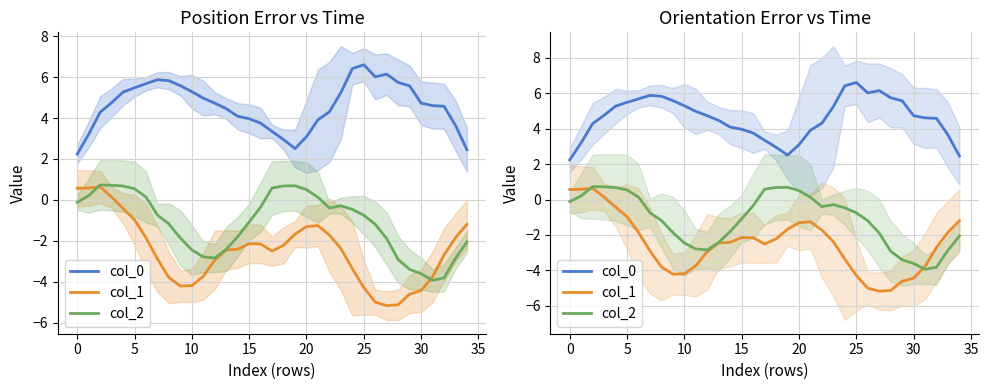

Rank the series by their average value, from highest to lowest.

col_0, col_2, col_1